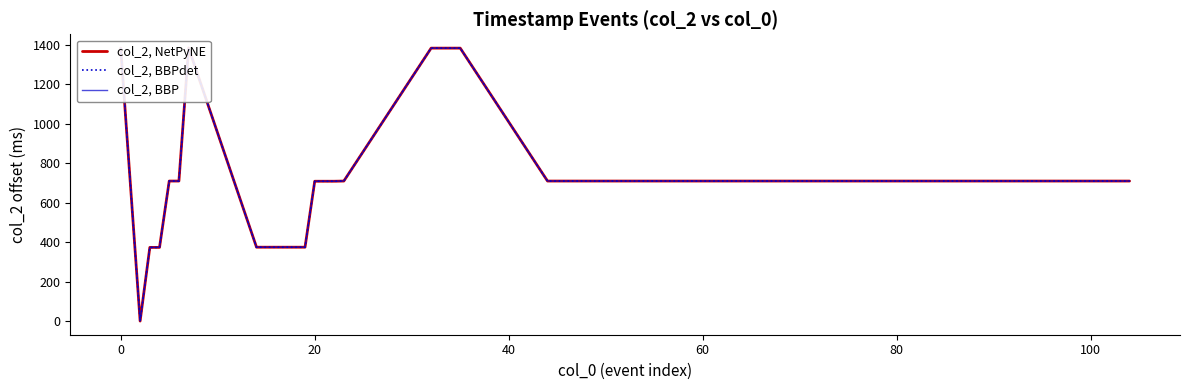

What is the average value of the col_2, BBP series?

725